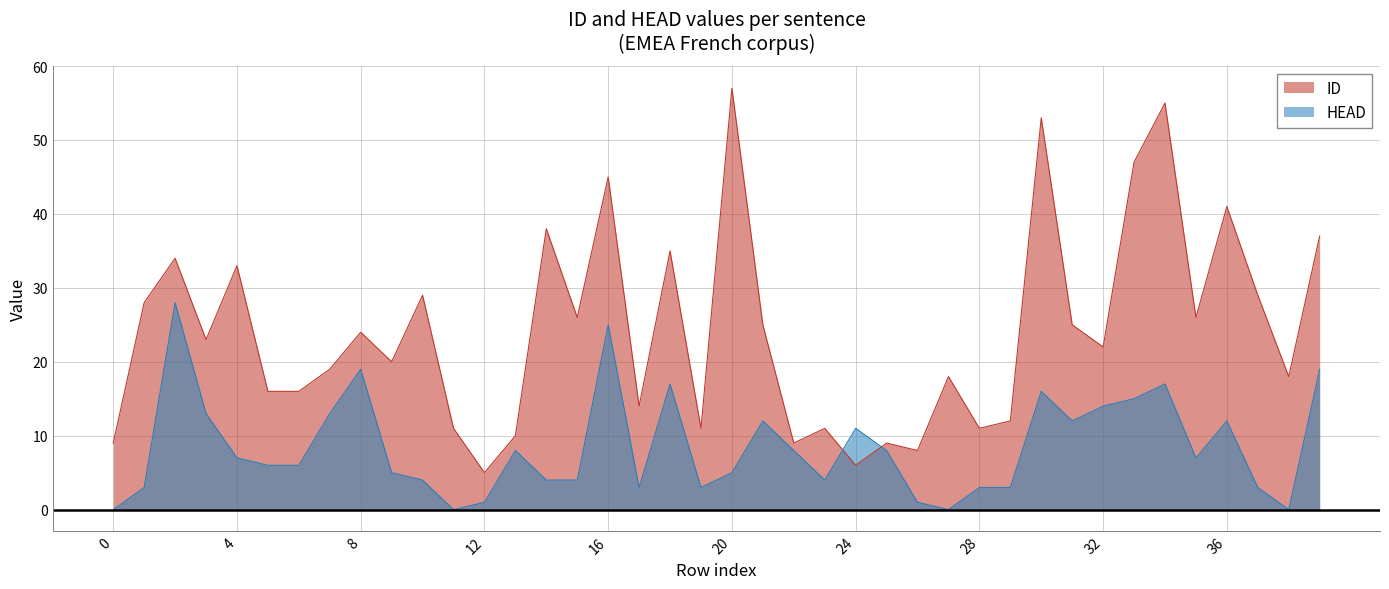

Rank the series at 9 from lowest to highest value.

HEAD, ID